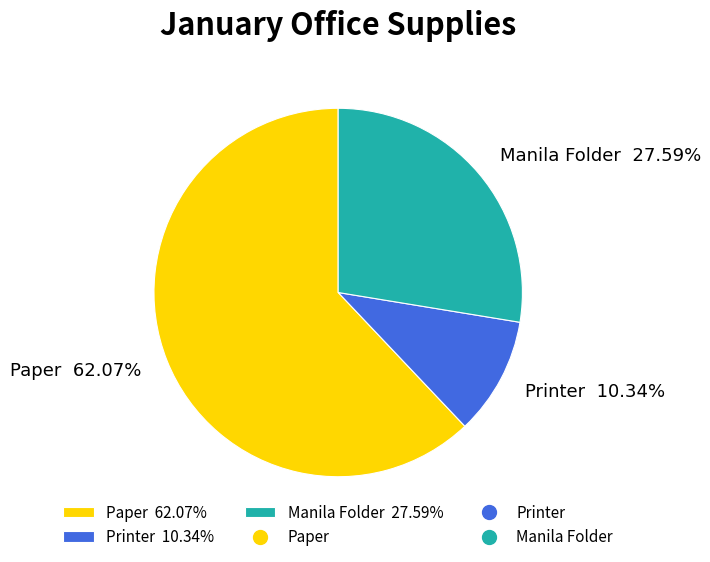

What is the majority slice?

Paper